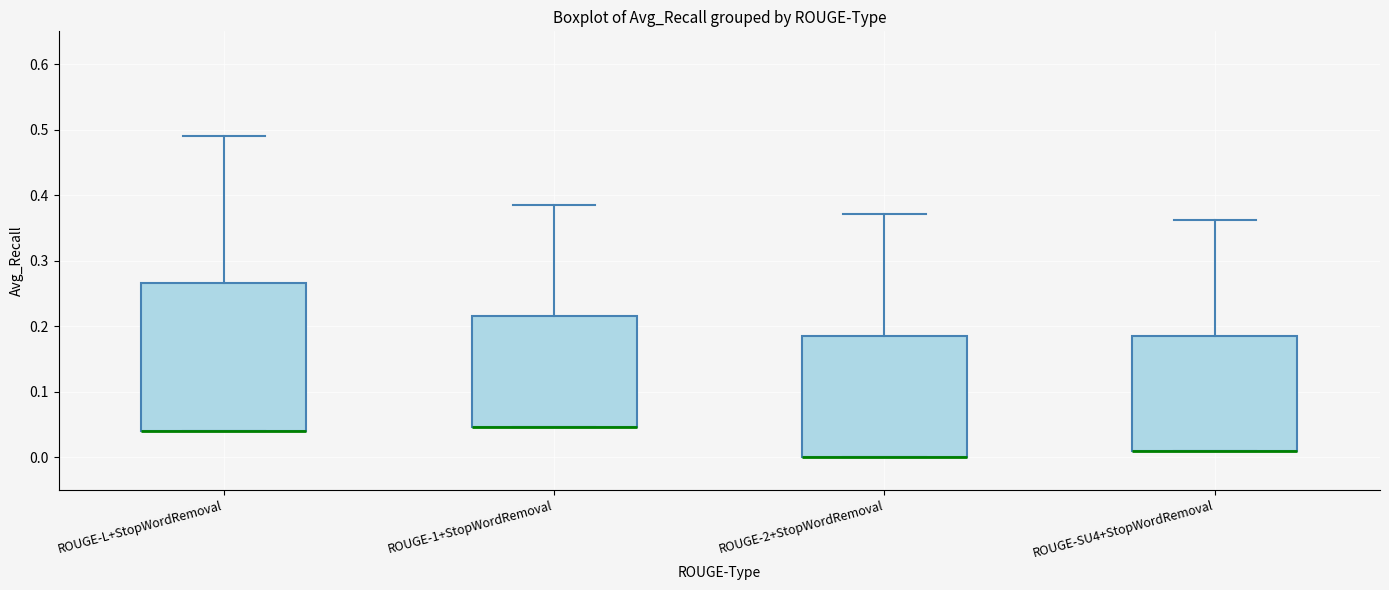

Reading left to right, read every box against the y-axis: the position of its median line, the range the box covers, and the ends of its whiskers. The values are not printed on the chart, so give them approximately, as read against the axis.

ROUGE-L+StopWordRemoval: median 0.04 (drawn on the box's lower edge), box 0.04 to 0.27, whiskers 0.04 to 0.49
ROUGE-1+StopWordRemoval: median 0.05 (drawn on the box's lower edge), box 0.05 to 0.22, whiskers 0.05 to 0.38
ROUGE-2+StopWordRemoval: median 0.00 (drawn on the box's lower edge), box 0.00 to 0.19, whiskers 0.00 to 0.37
ROUGE-SU4+StopWordRemoval: median 0.01 (drawn on the box's lower edge), box 0.01 to 0.19, whiskers 0.01 to 0.36